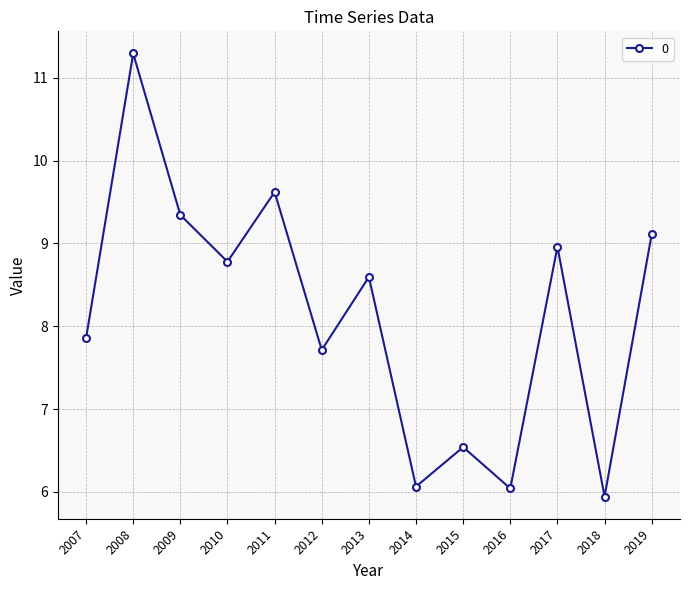

What is the minimum value shown in the chart?

5.9